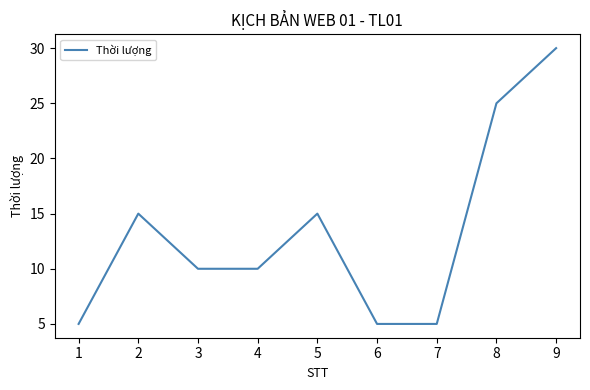

Reading left to right, extract all data points from this chart.

5	15	10	10	15	5	5	25	30